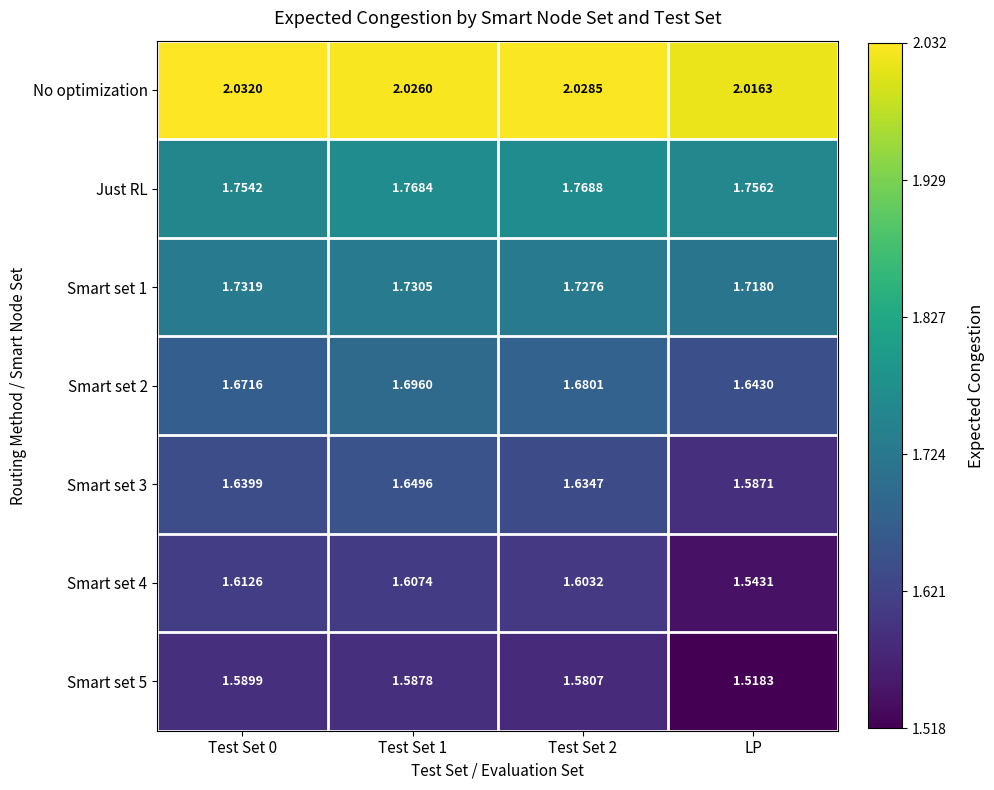

Between Test Set 0 and Test Set 1, which series saw the biggest shift?

Smart set 2